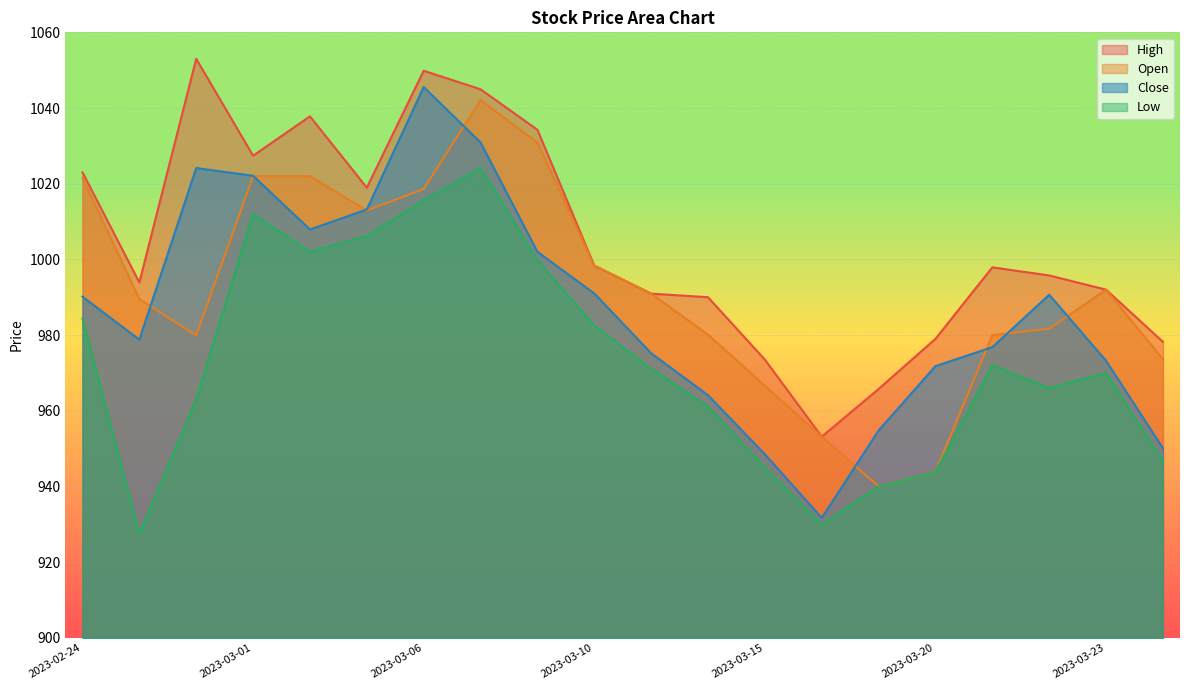

Is it true that Open equals 998.4 at 2023-03-10?

True